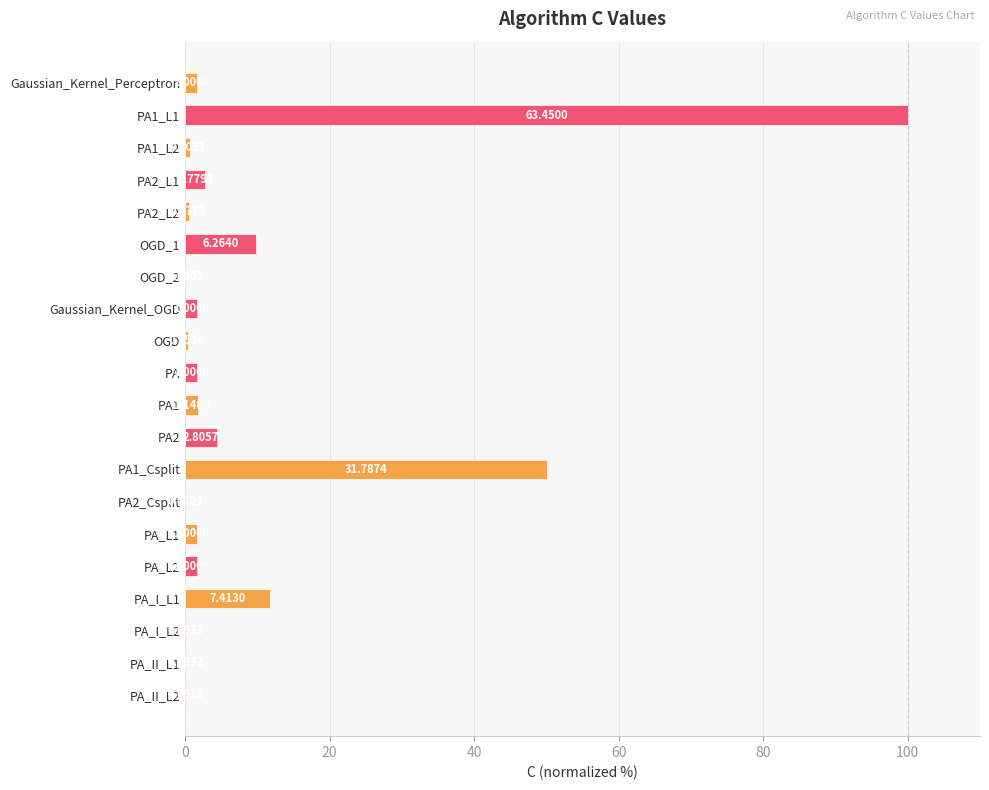

Count the number of categories in the chart.

20